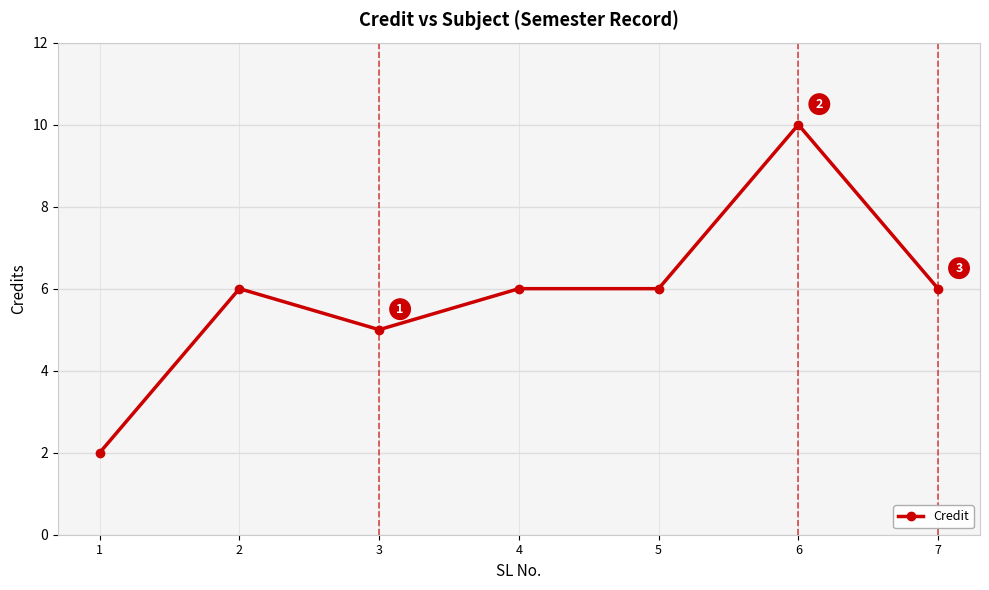

At which category does the data reach its first local peak?

2